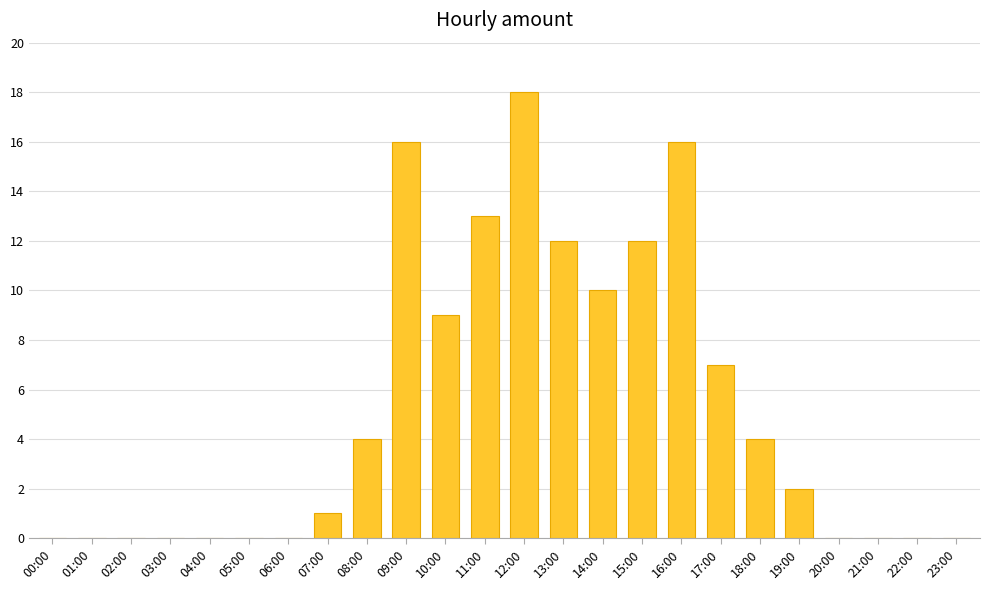

Which has a higher value, 10:00 or 06:00?

10:00